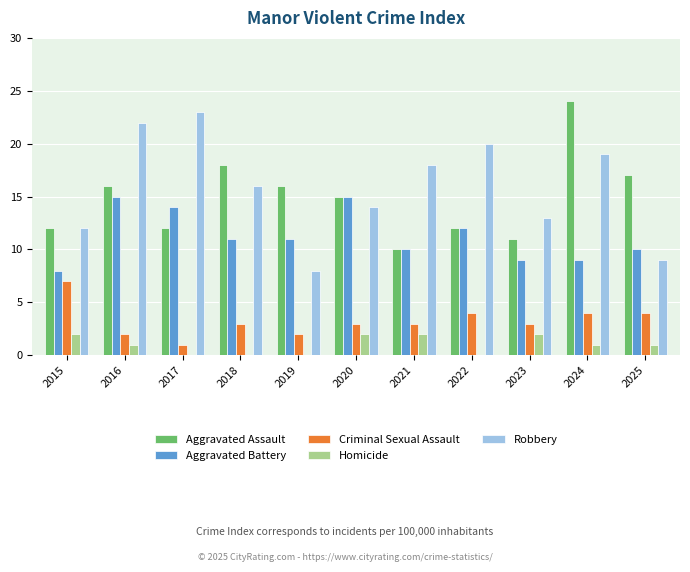

What is the approximate value of Robbery at 2019, to the nearest 10?

10